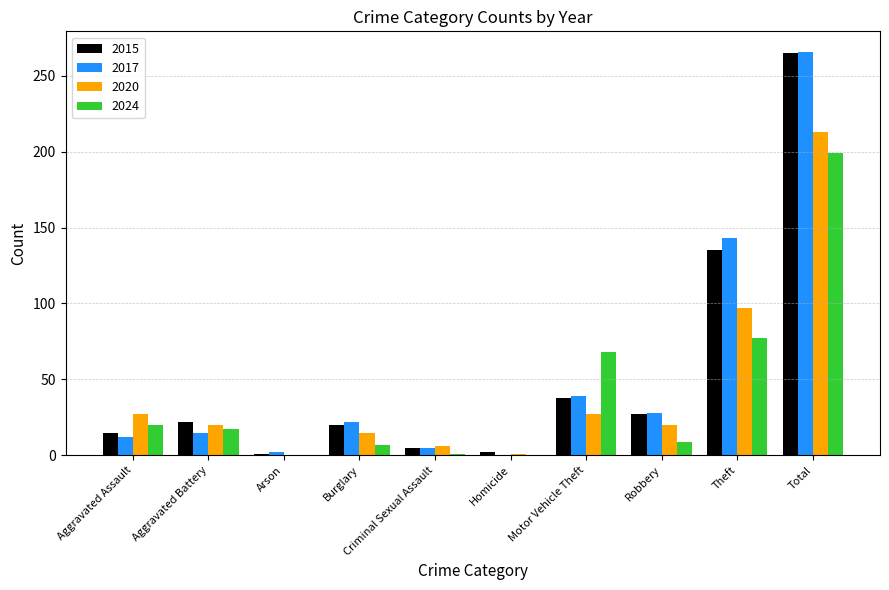

Between Aggravated Battery and Motor Vehicle Theft, which series saw the biggest shift?

2024